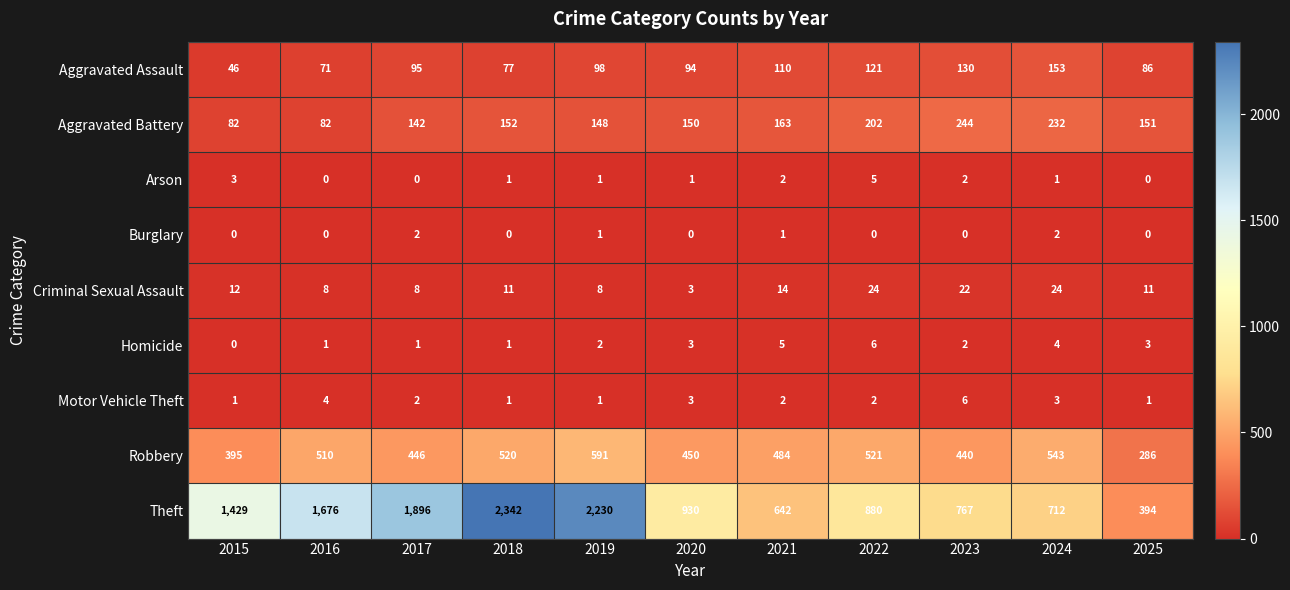

Which series has the largest range (max minus min)?

Theft